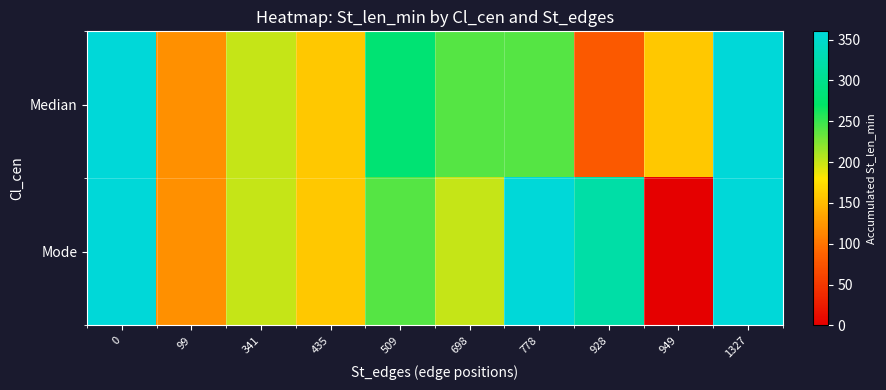

Reading left to right, extract all data points from this chart.

row_0: 0=360	99=120	341=200	435=160	509=280	698=240	778=240	928=80	949=160	1327=360
row_1: 0=360	99=120	341=200	435=160	509=240	698=200	778=360	928=320	949=0	1327=360